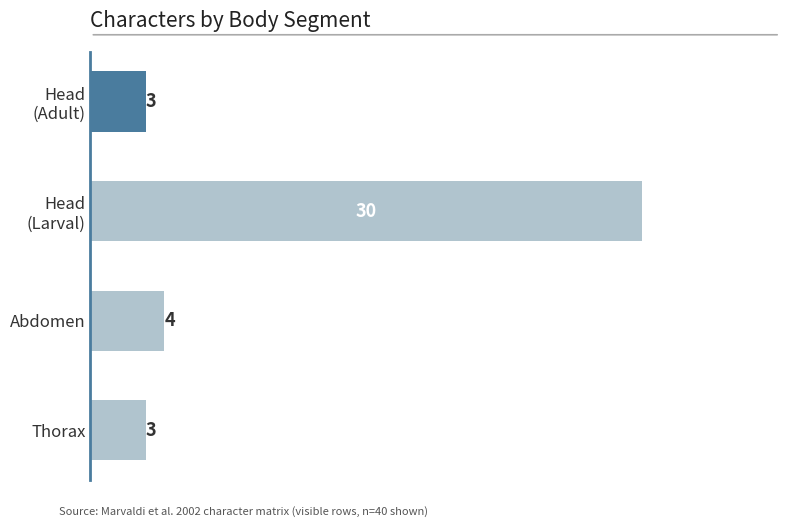

True or false: the data shows 2 at Abdomen.

False